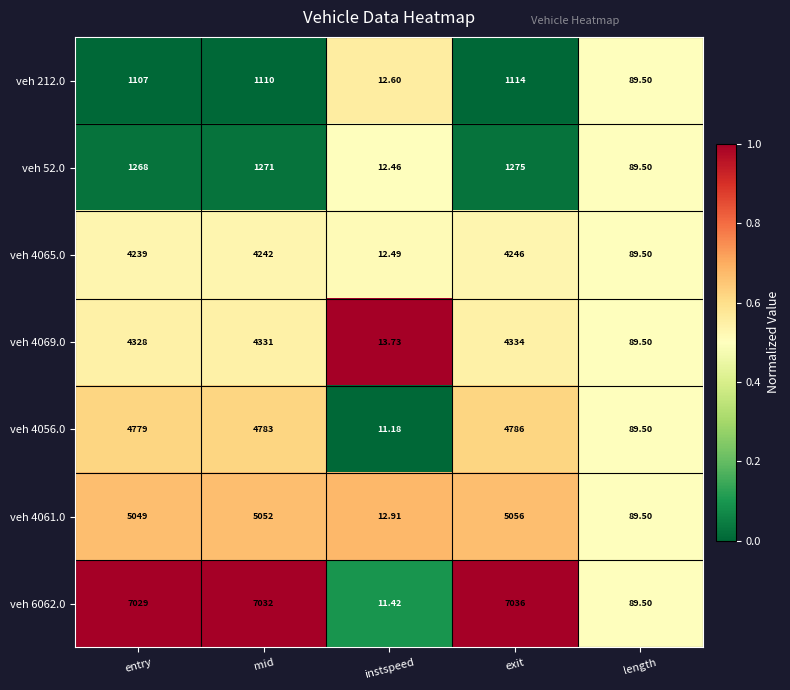

Where is veh 212.0 nearest to the value 563?

length